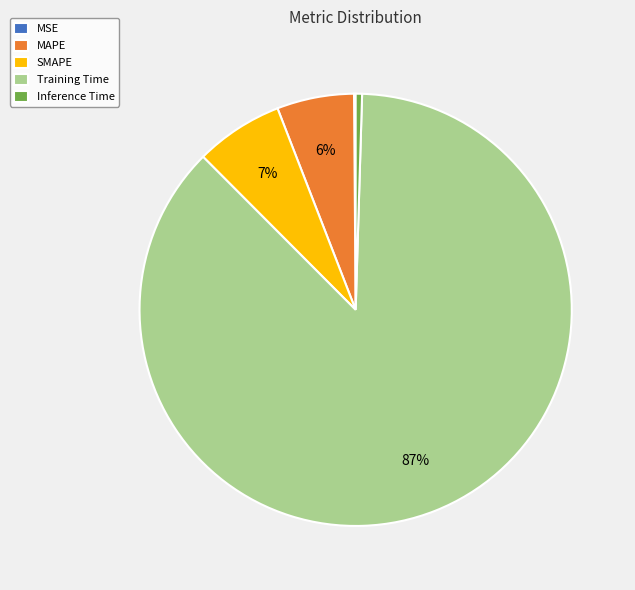

Do Inference Time and SMAPE together represent more than half of the pie?

No